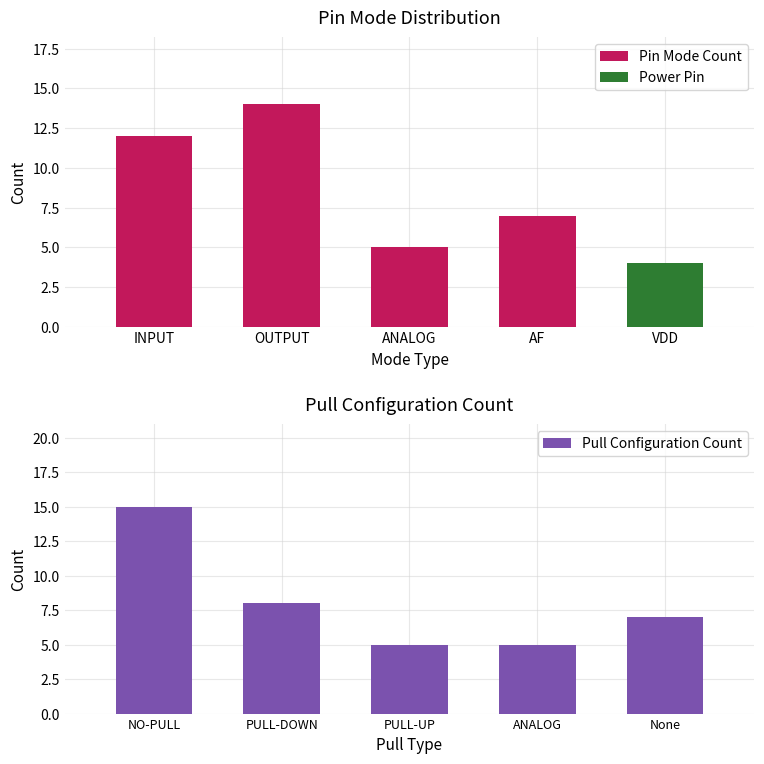

What is the lowest value of the Pull Configuration Count series?

5